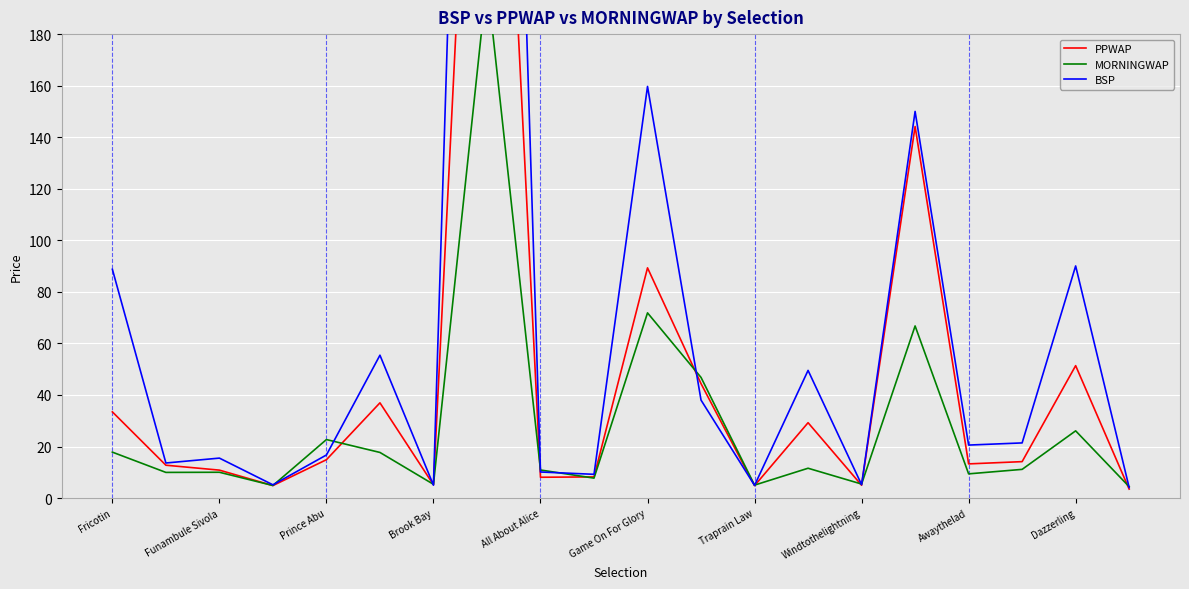

Does the chart display data point markers on the line(s)?

No